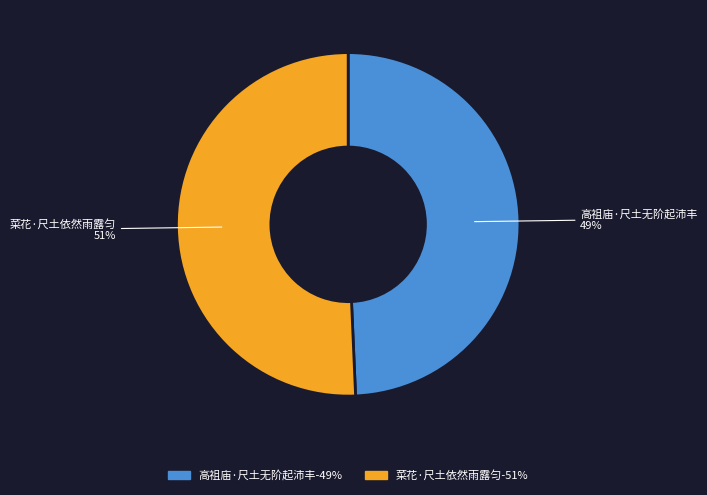

Approximately how many times larger is the value at 高祖庙·尺土无阶起沛丰 compared to 菜花·尺土依然雨露匀?

1.0